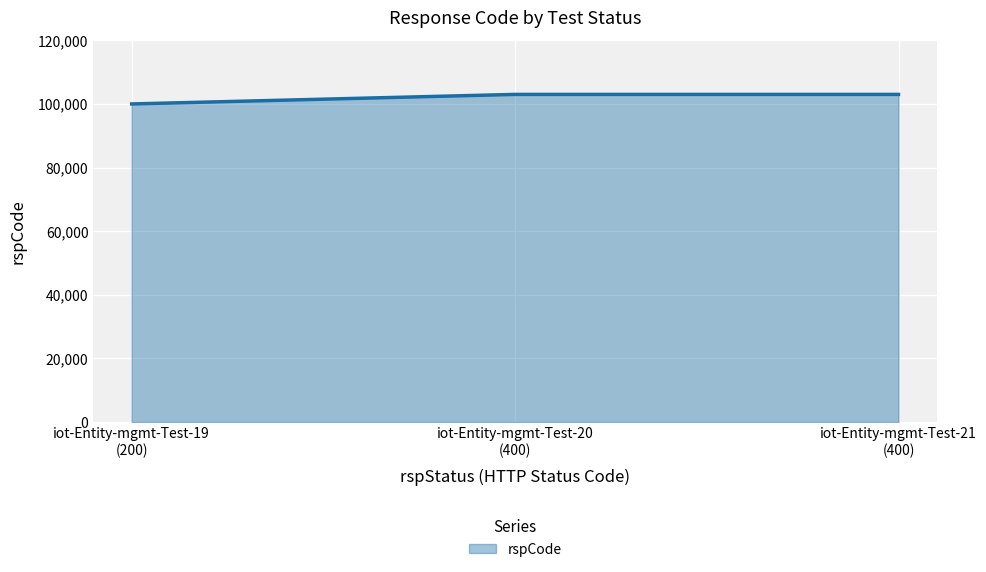

Reading left to right, extract all data points from this chart.

100000	103000	103000